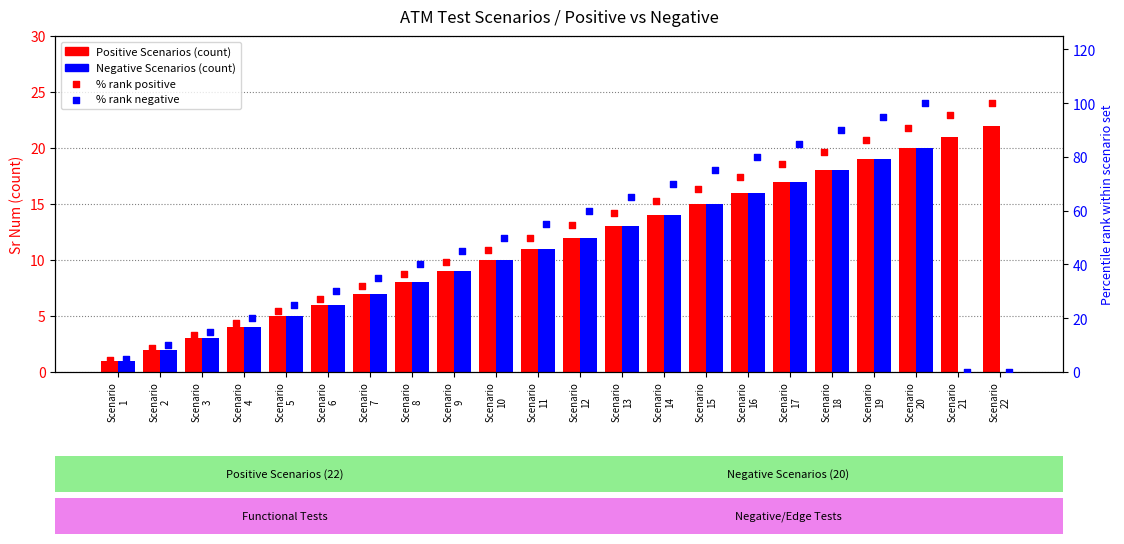

What is the total value across all series at Scenario
20?

230.9